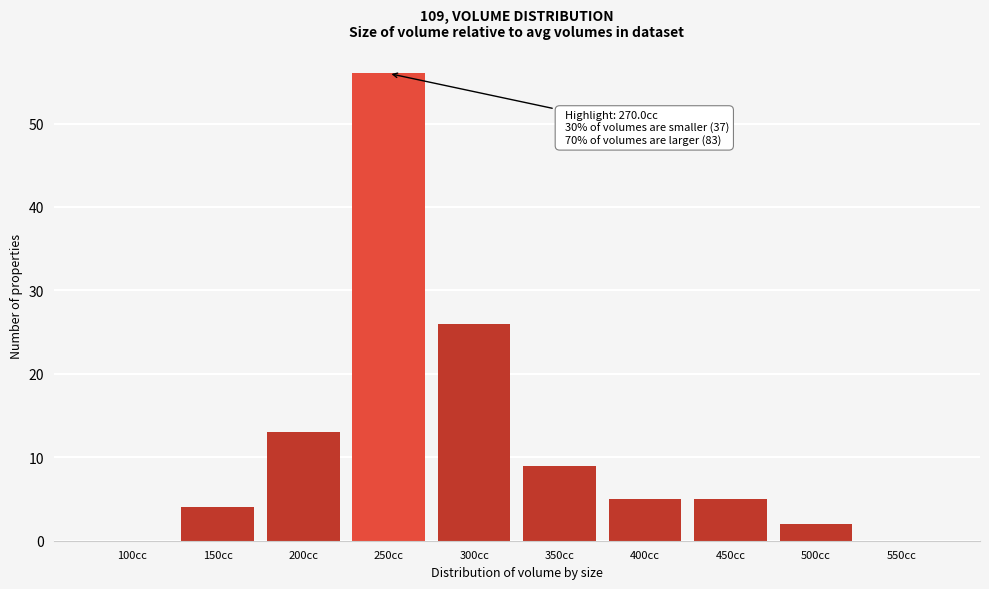

Reading right to left, transcribe all the data shown in this chart.

550cc=0	500cc=2	450cc=5	400cc=5	350cc=9	300cc=26	250cc=56	200cc=13	150cc=4	100cc=0